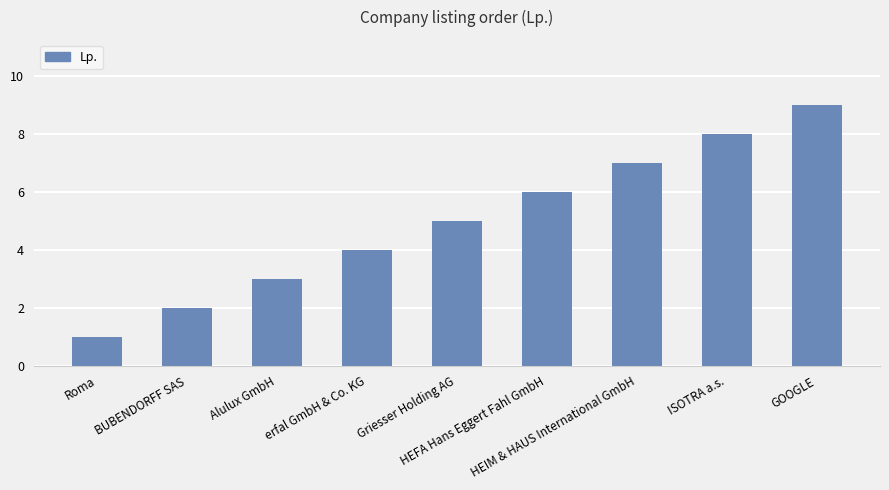

Rank the categories by value from lowest to highest.

Roma, BUBENDORFF SAS, Alulux GmbH, erfal GmbH & Co. KG, Griesser Holding AG, HEFA Hans Eggert Fahl GmbH, HEIM & HAUS International GmbH, ISOTRA a.s., GOOGLE